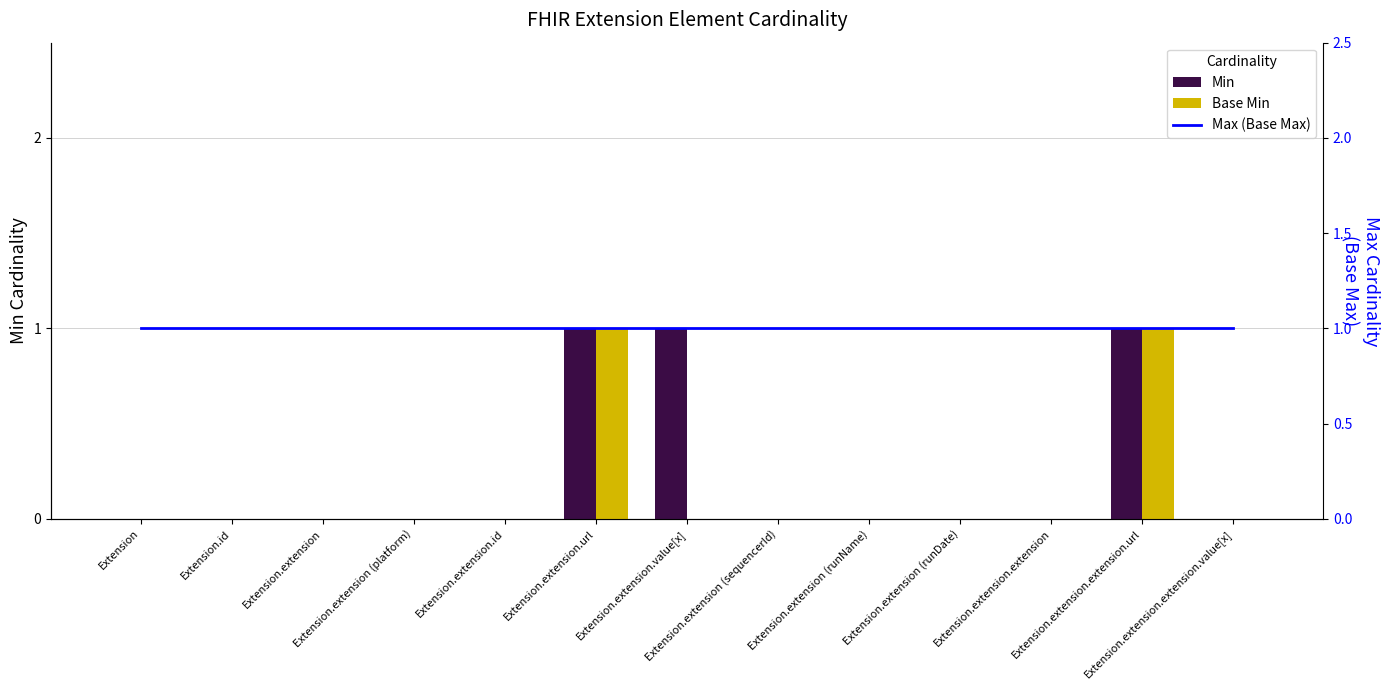

What is the greatest value displayed?

1